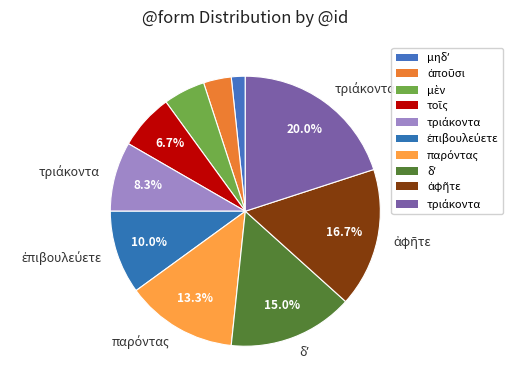

How many segments does this pie chart have?

10